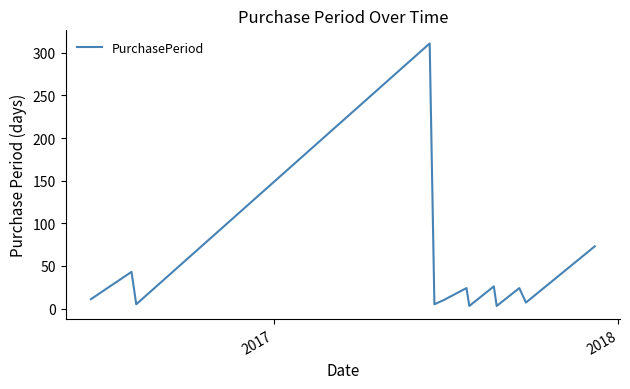

What is the greatest value displayed?

311